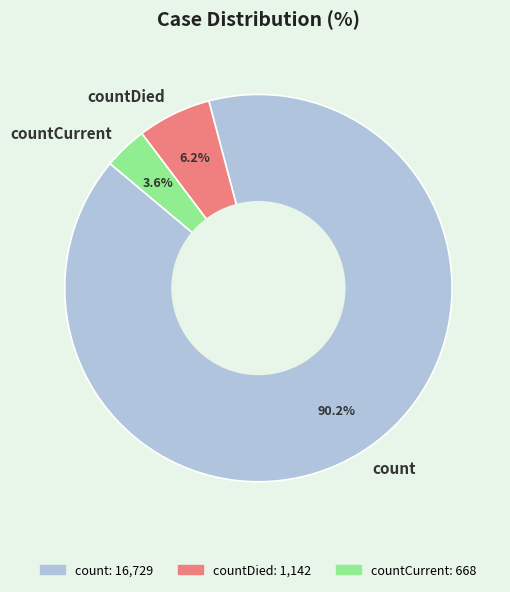

What is the largest slice in the pie chart?

count